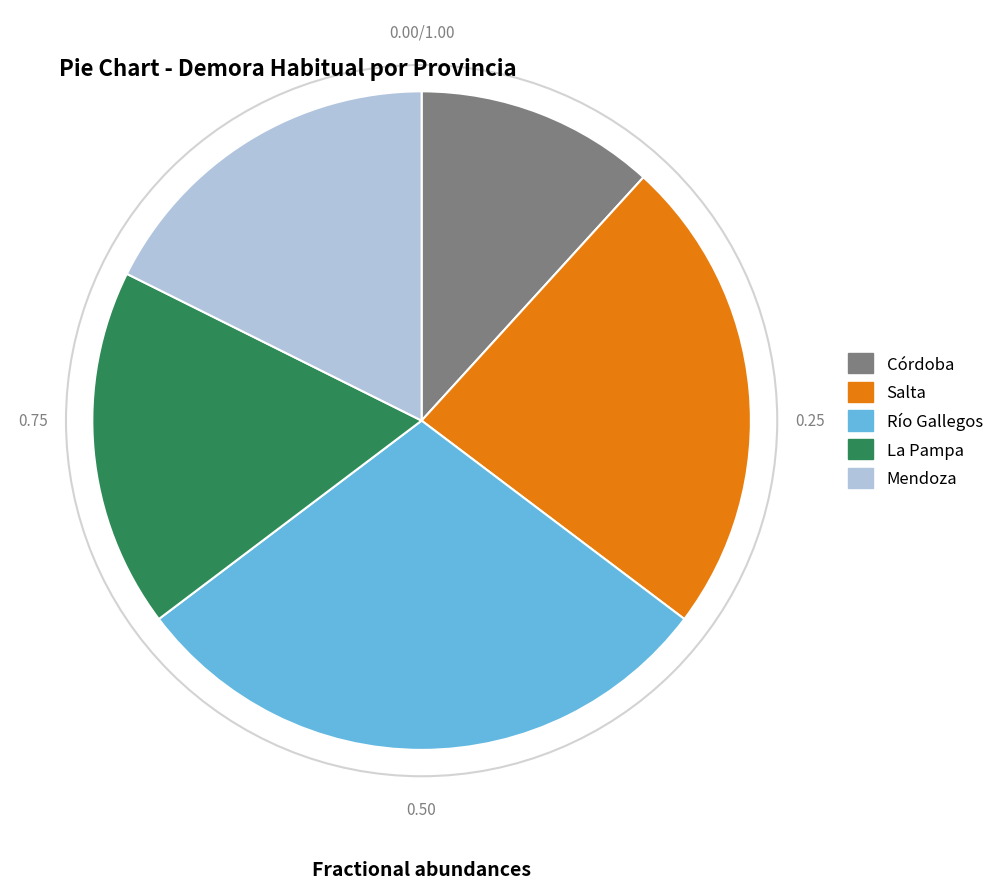

Is the sum of Mendoza and Río Gallegos greater than half?

No